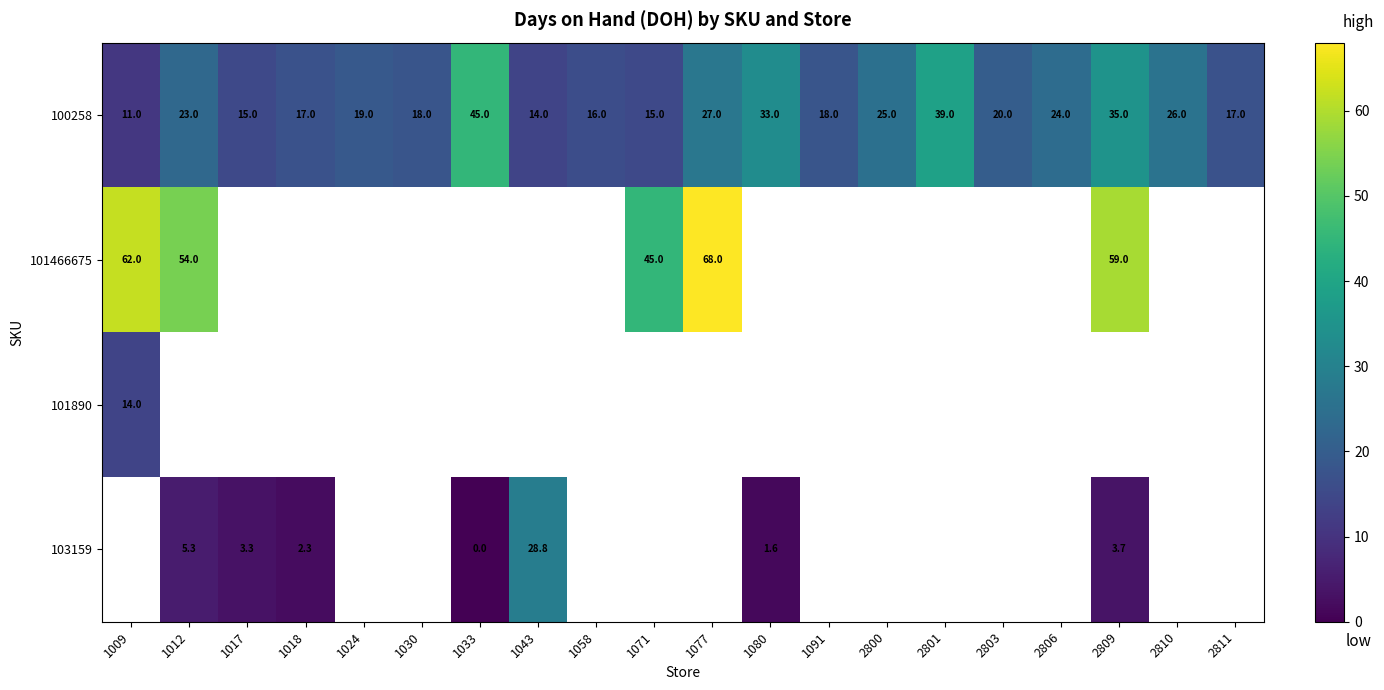

Is the value of 100258 at 1017 greater than the value of 103159 at 2809?

Yes